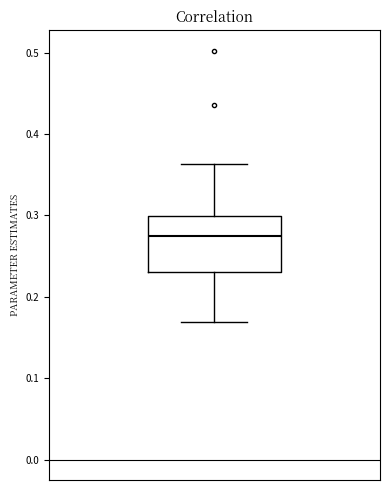

Read this box plot against the y-axis: the position of the median line, the range covered by the box, and the ends of both whiskers. The values are not printed on the chart, so give them approximately, as read against the axis.

median 0.27, box 0.23 to 0.30, whiskers 0.17 to 0.36